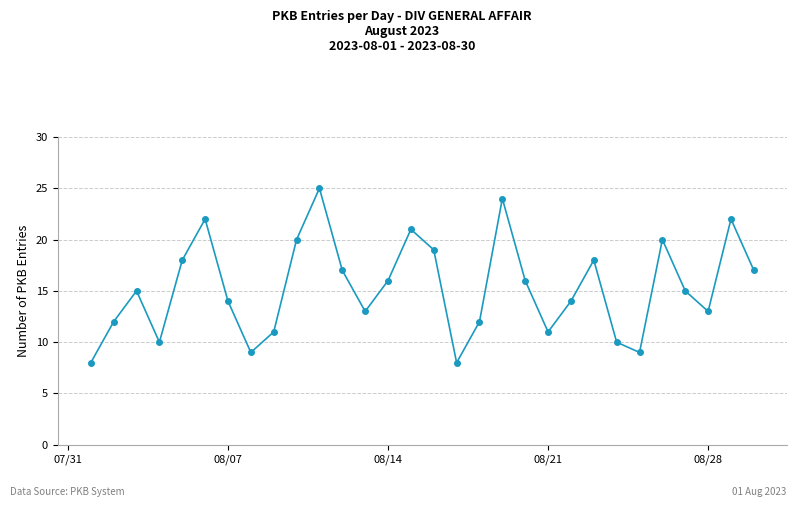

How many interior local peaks (higher than both neighbors) does the data have?

8